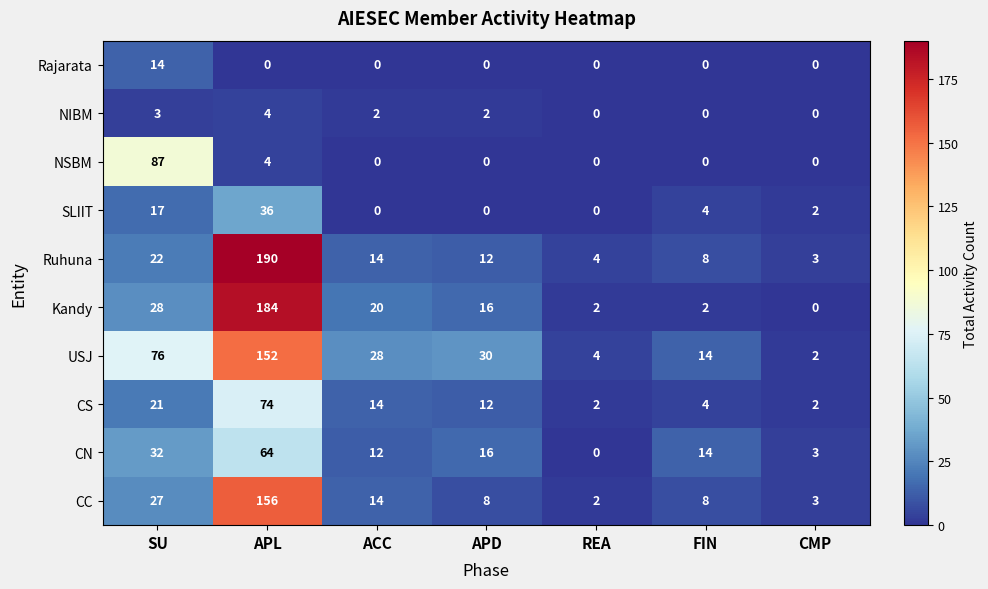

Between ACC and CMP, which series saw the biggest shift?

USJ